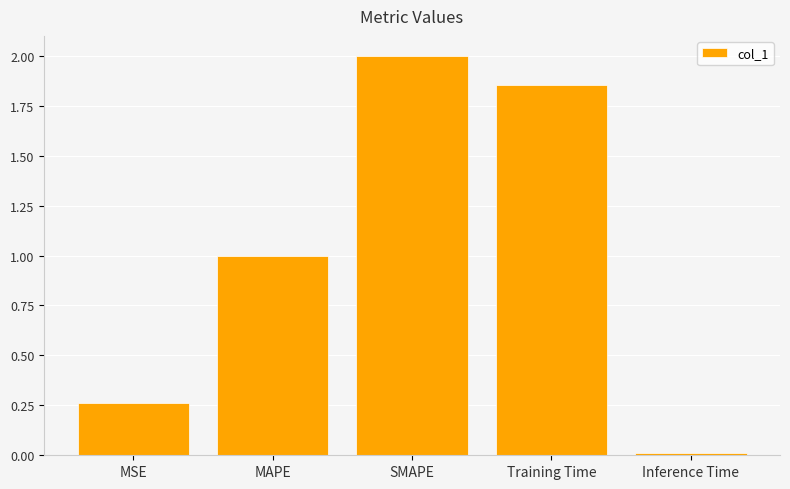

What value does the data have at MAPE?

1.0